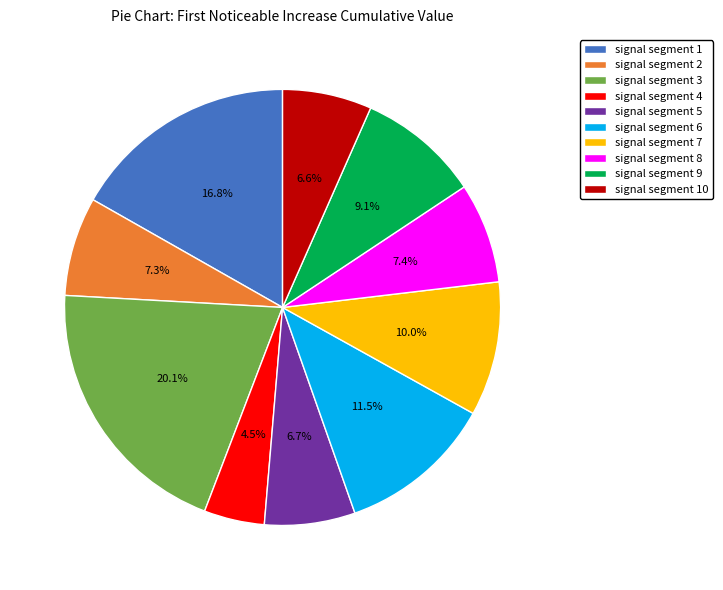

The signal segment 2 slice represents 7% of the pie. True or false?

True